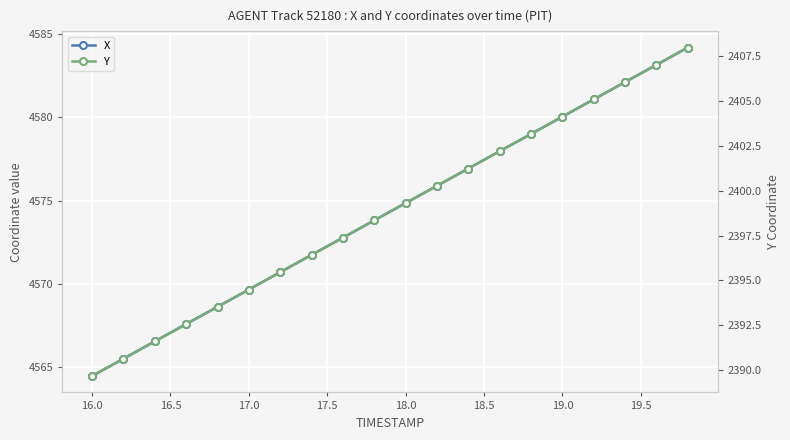

The Y series shows 3896.0 at 16.5. True or false?

False